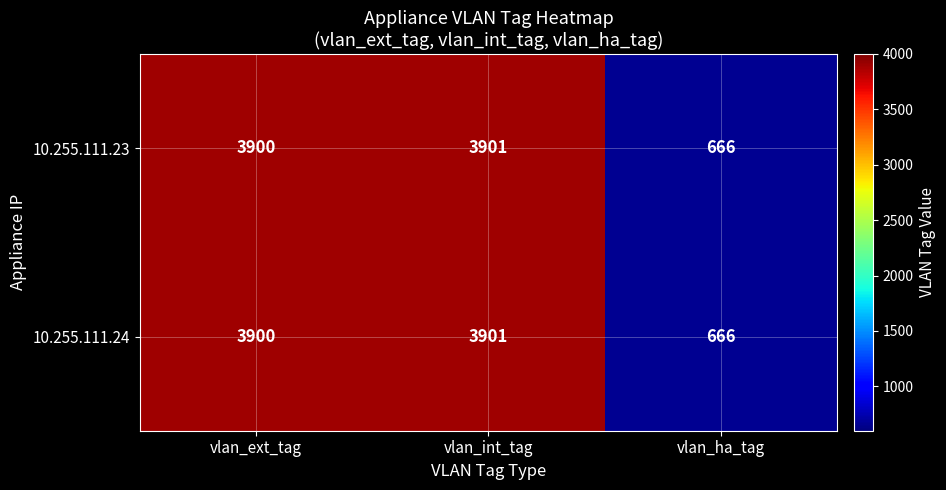

Rank the categories by 10.255.111.24 value from highest to lowest.

vlan_int_tag, vlan_ext_tag, vlan_ha_tag